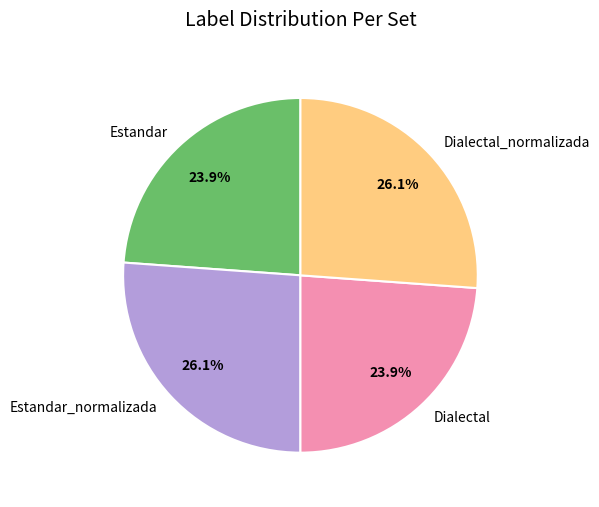

Between Estandar_normalizada and Dialectal, which is larger?

Estandar_normalizada